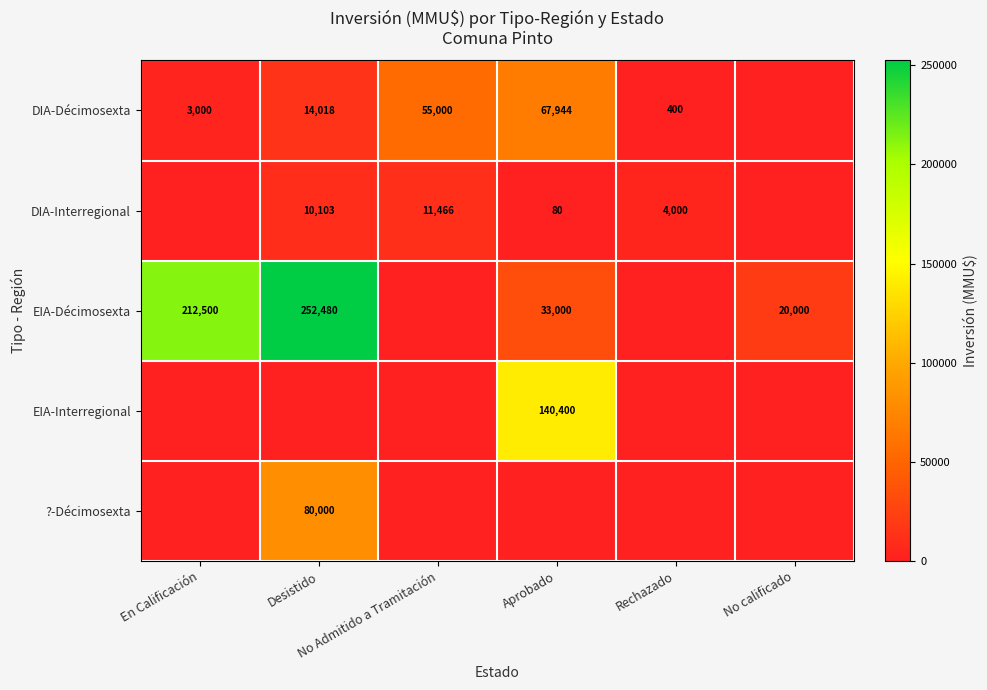

Which category has the lowest value in the EIA-Décimosexta series?

No Admitido a Tramitación